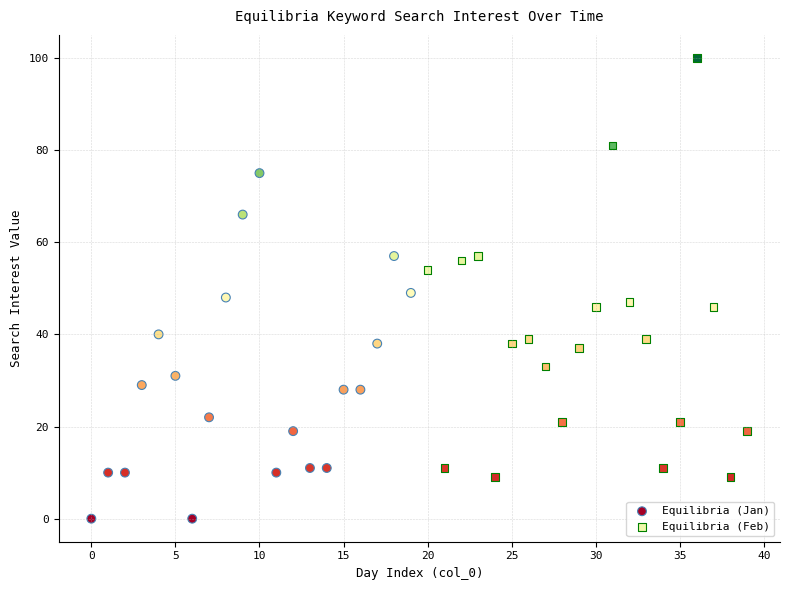

What are all the series names shown in the legend?

Equilibria (Jan), Equilibria (Feb)